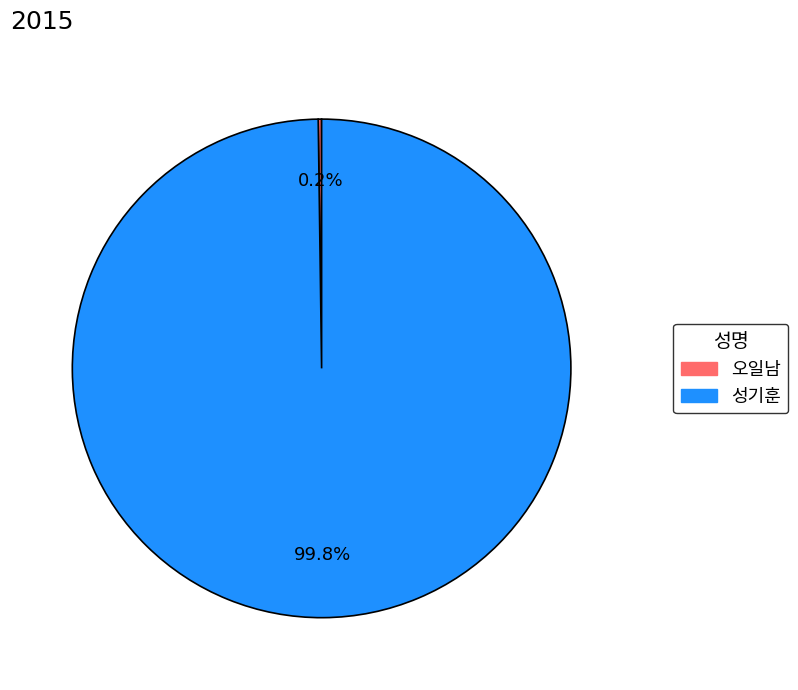

What is the largest slice in the pie chart?

성기훈